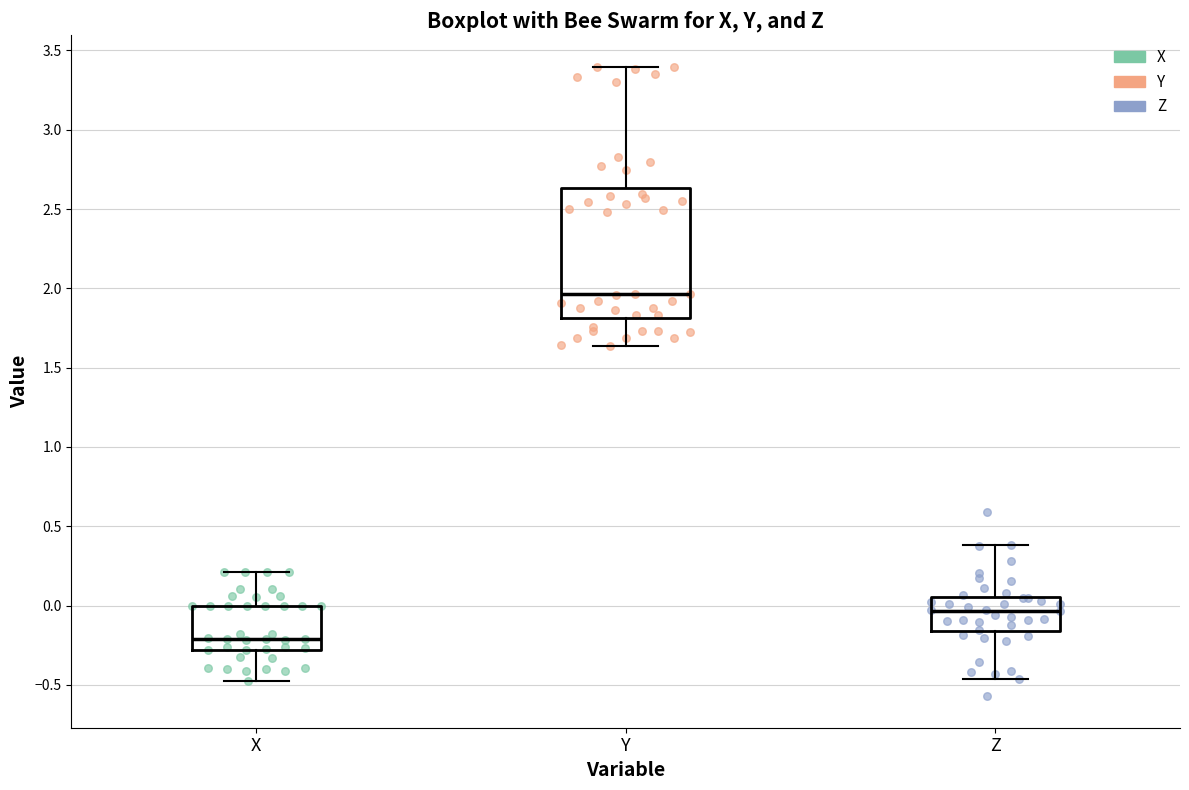

Reading left to right, transcribe this box plot: for each box, give where its median line is, the range the box spans, and where its two whiskers end, as read against the y-axis. The values are not printed on the chart, so give them approximately, as read against the axis.

X: median -0.20, box -0.30 to 0.00, whiskers -0.45 to 0.20
Y: median 1.95, box 1.80 to 2.65, whiskers 1.65 to 3.40
Z: median -0.05, box -0.15 to 0.05, whiskers -0.45 to 0.40